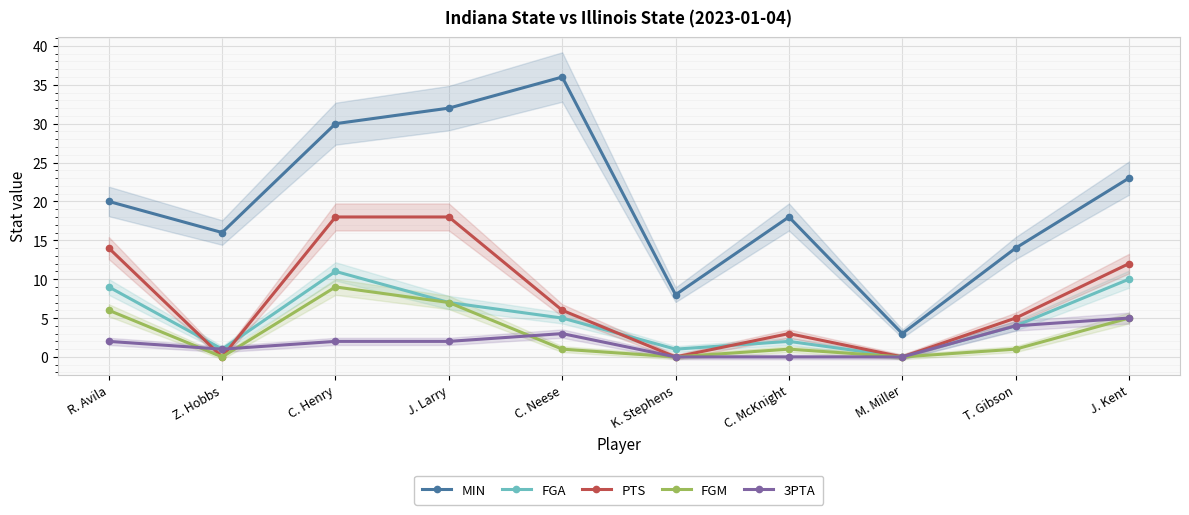

What is the difference between the maximum and second lowest values in the PTS series?

18